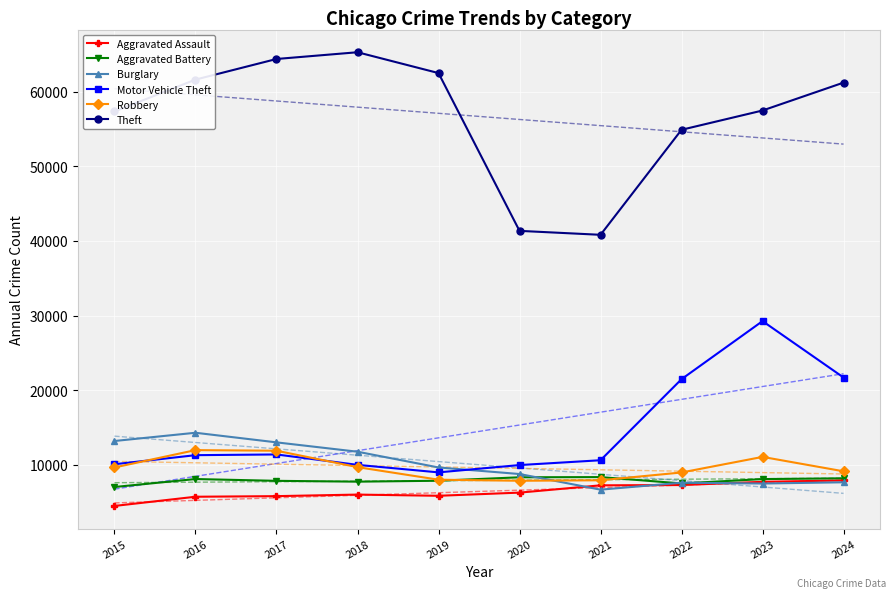

How many values in the Theft series exceed 61220?

4